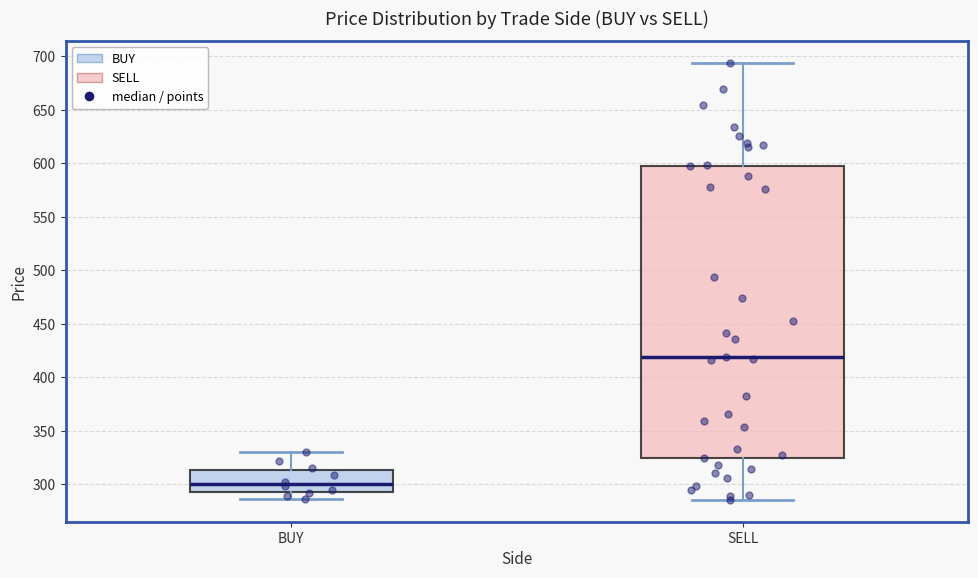

Which box is the tallest, from its lower edge to its upper edge?

SELL